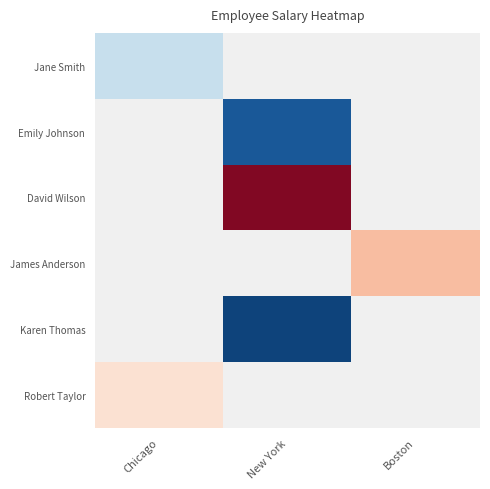

At which category does the chart reach its peak across all series?

New York